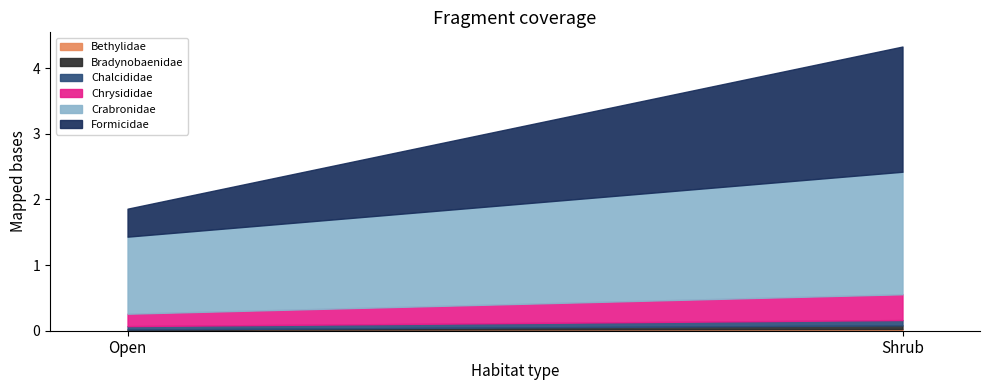

Count the Chrysididae values in the range 0 to 1.

2